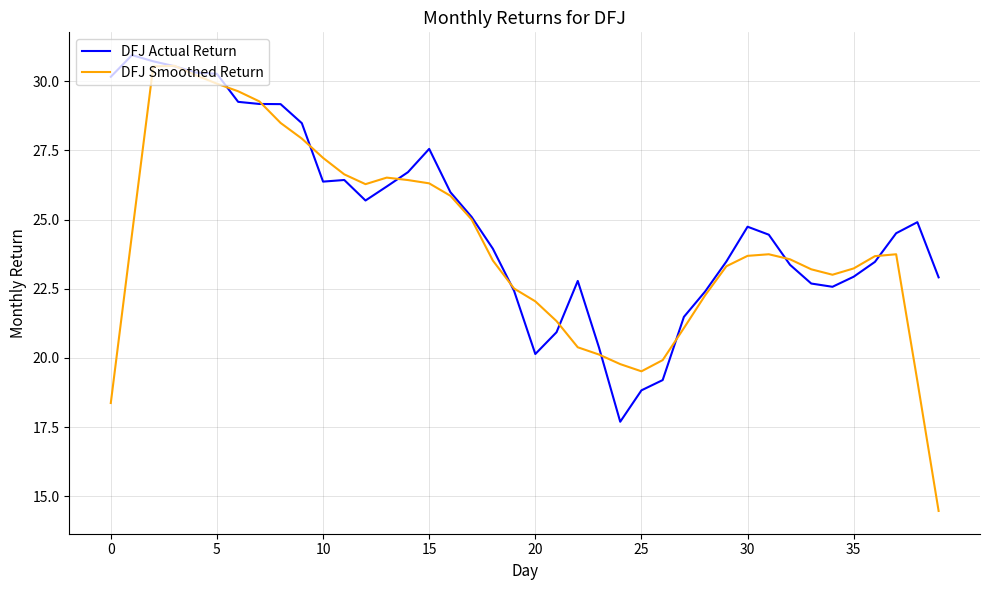

Which series has the largest total across all categories?

DFJ Actual Return